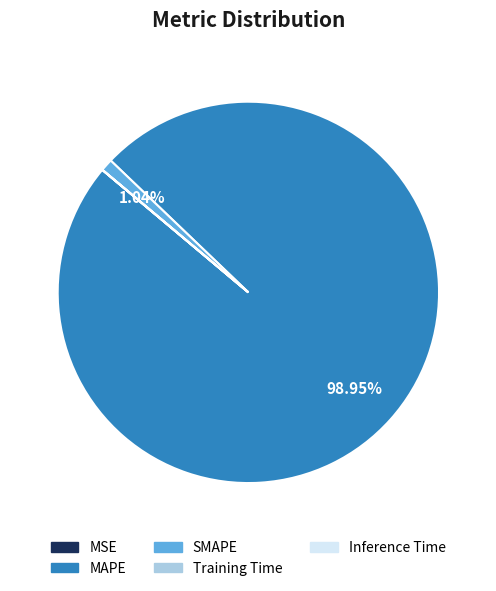

Which slice is the largest?

MAPE